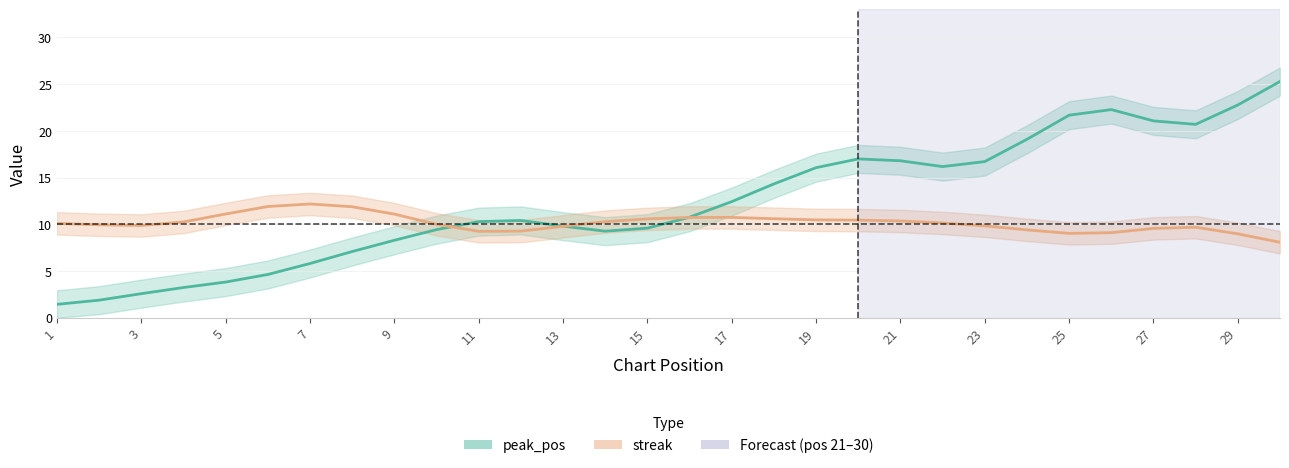

Rank the series by their average value, from highest to lowest.

peak_pos, streak